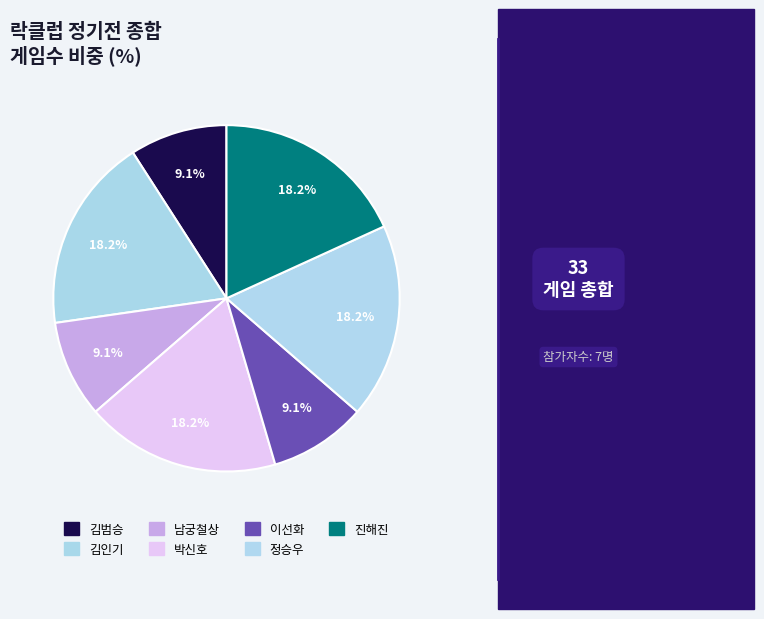

To the nearest percent, what is the difference between the largest and smallest slice percentages?

9%